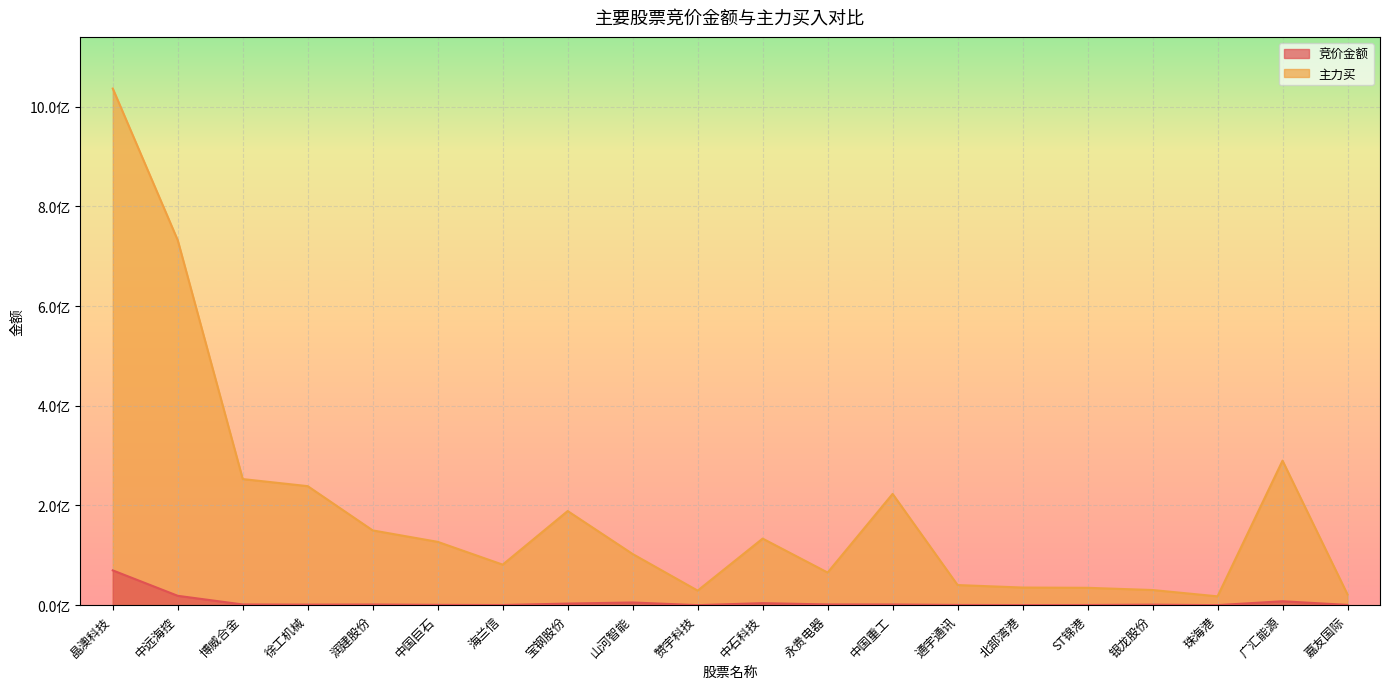

List the series in order of their overall mean, lowest first.

竞价金额, 主力买